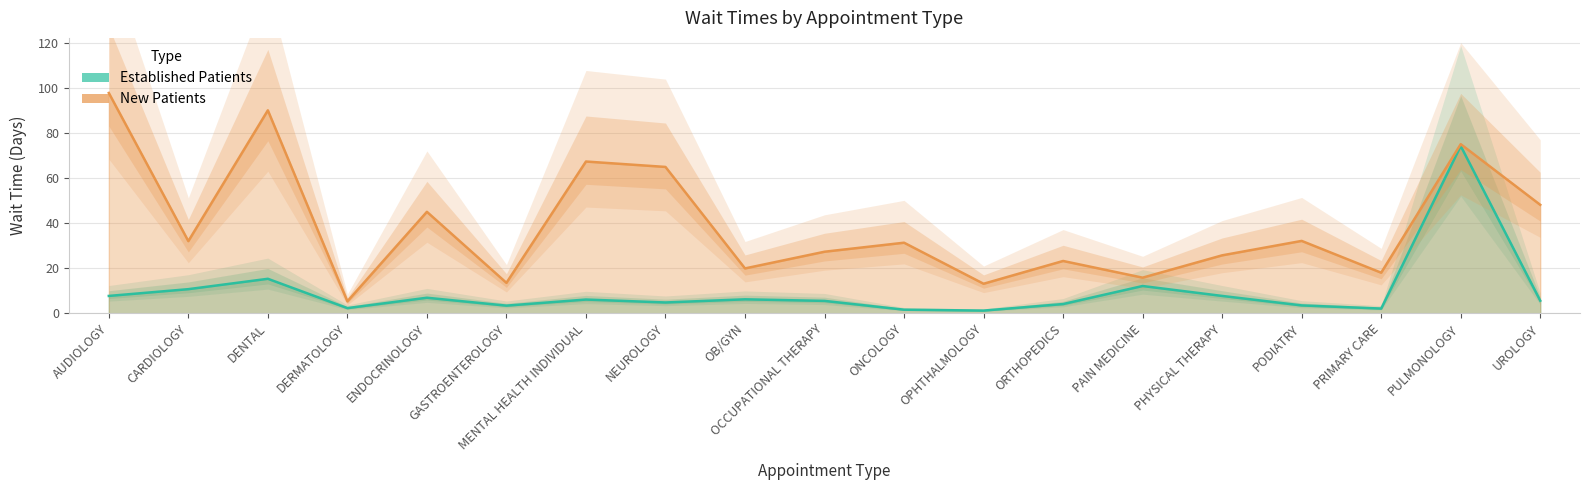

At how many categories does at least one series exceed 71?

3